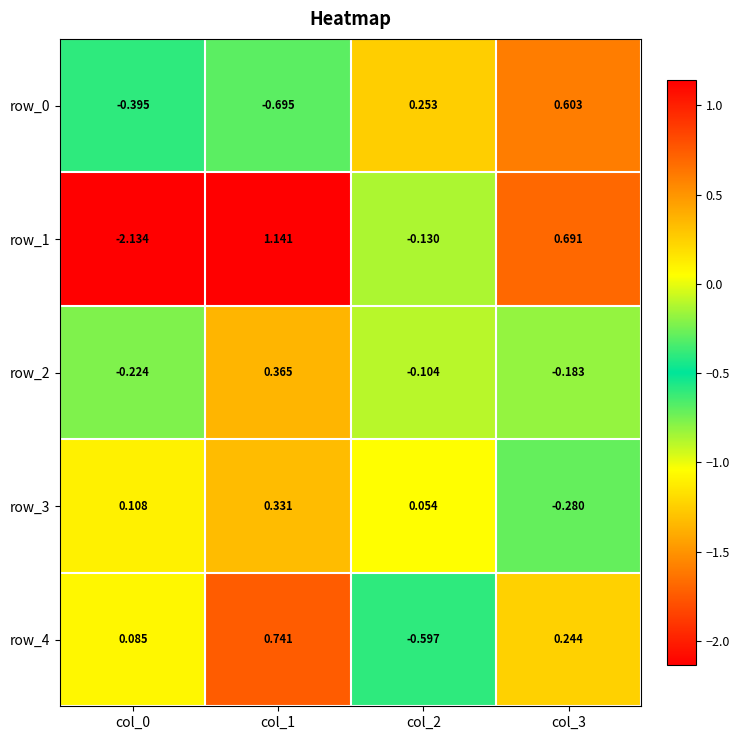

How many series are shown in this chart?

5